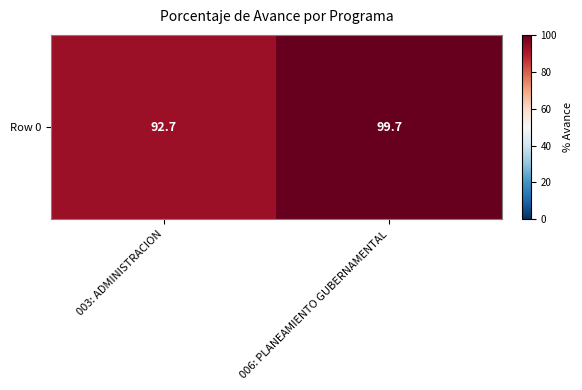

Reading left to right, list all the values displayed in this chart.

003: ADMINISTRACION=92.7	006: PLANEAMIENTO GUBERNAMENTAL=99.7